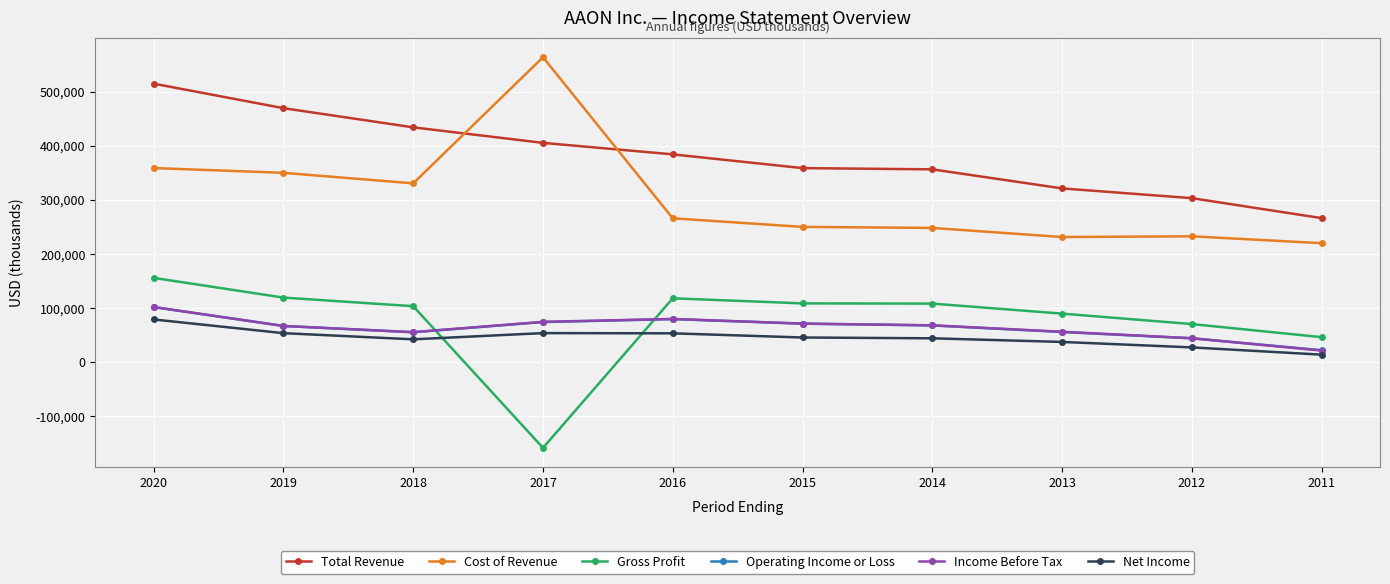

What is the value of the Gross Profit point at the 7th from the left?

108300